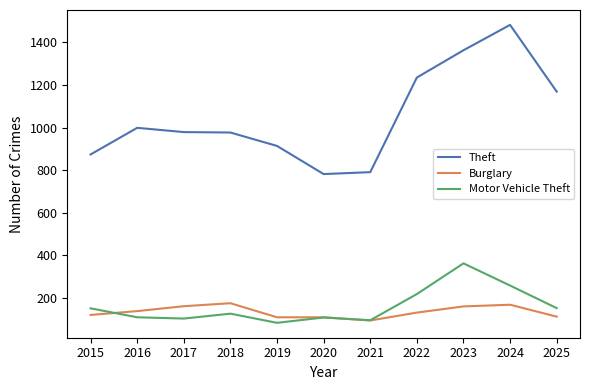

Rank the series at 2023 from highest to lowest value.

Theft, Motor Vehicle Theft, Burglary